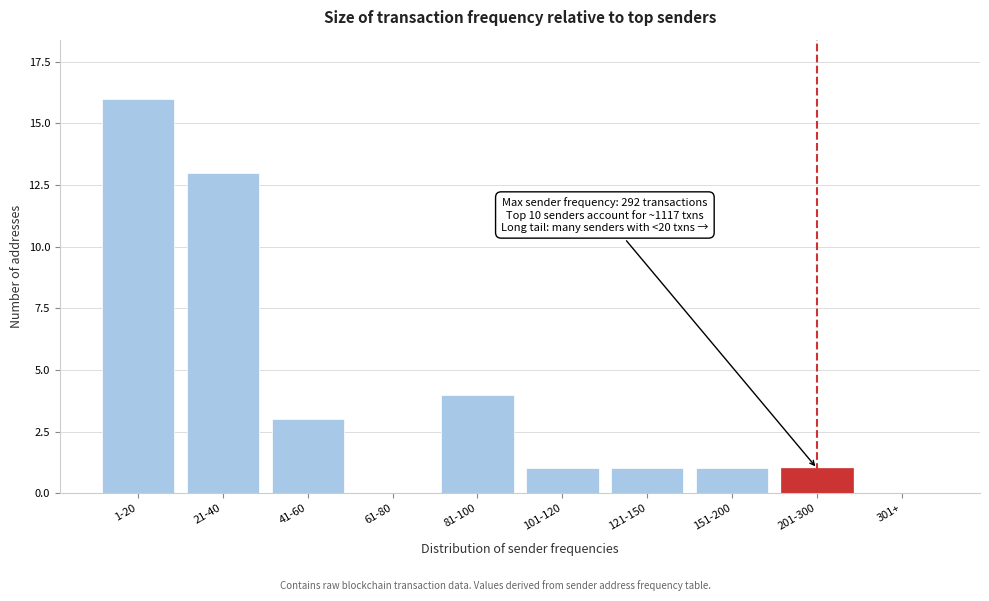

Reading right to left, transcribe all the data shown in this chart.

301+=0	201-300=1	151-200=1	121-150=1	101-120=1	81-100=4	61-80=0	41-60=3	21-40=13	1-20=16